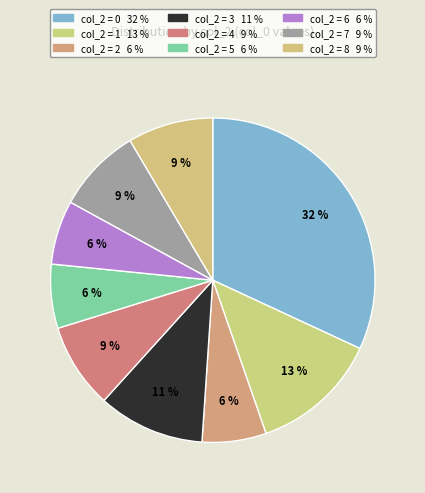

How many slices are in this pie chart?

9